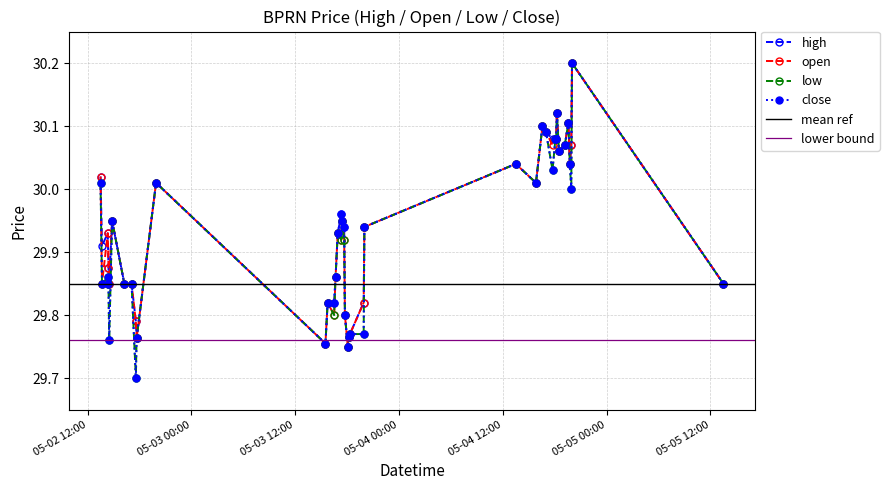

At which category is the sum across all series the highest?

2022-05-04 20:00